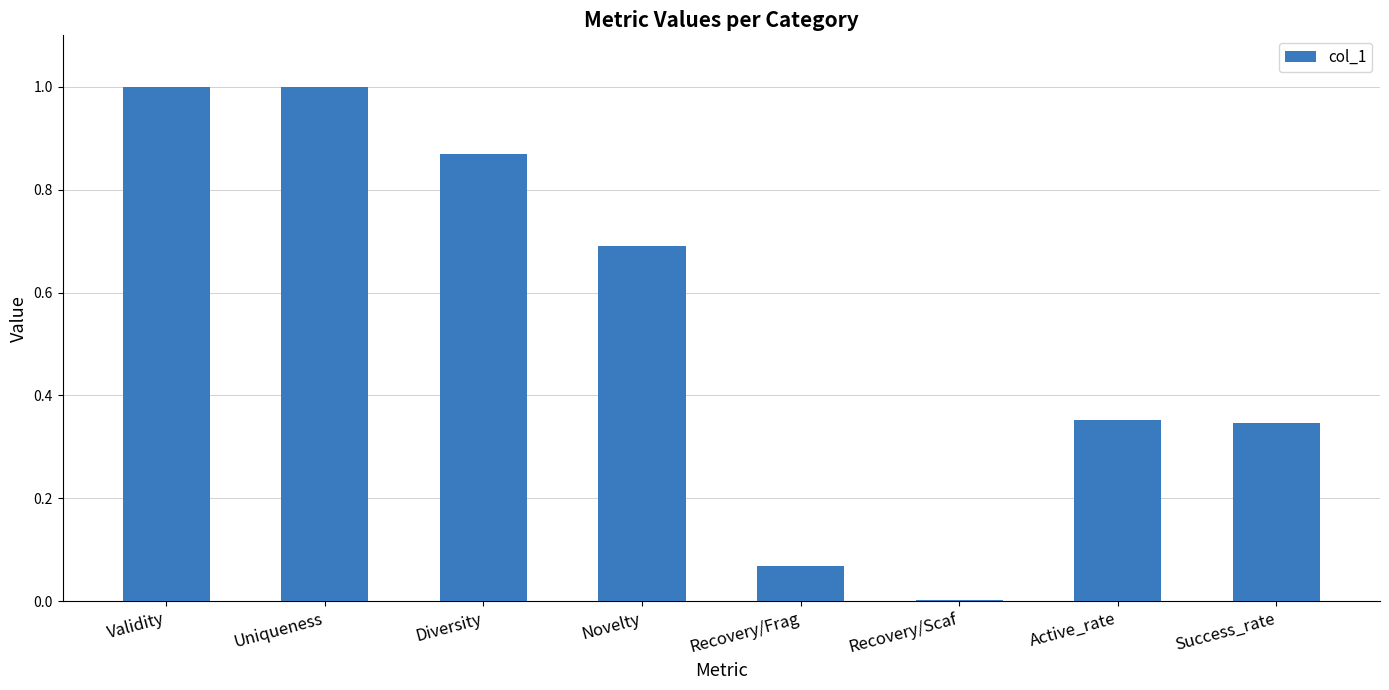

Which has a higher value, Diversity or Novelty?

Diversity